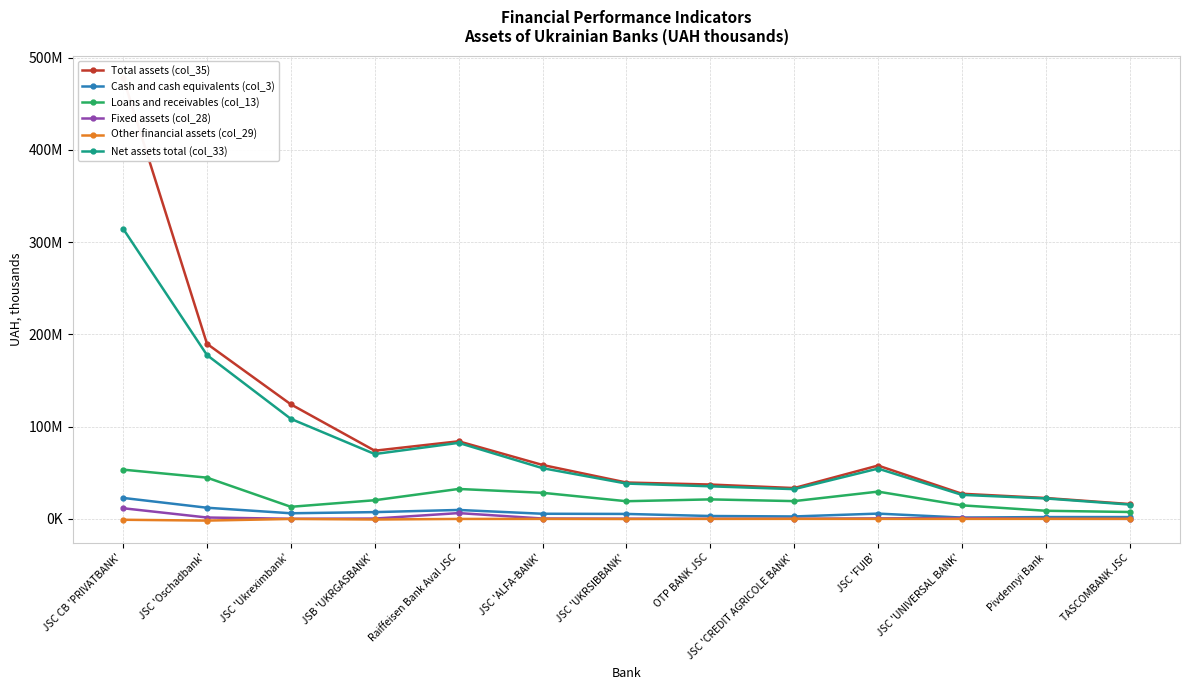

What is the highest value of the Other financial assets (col_29) series?

-4042.3